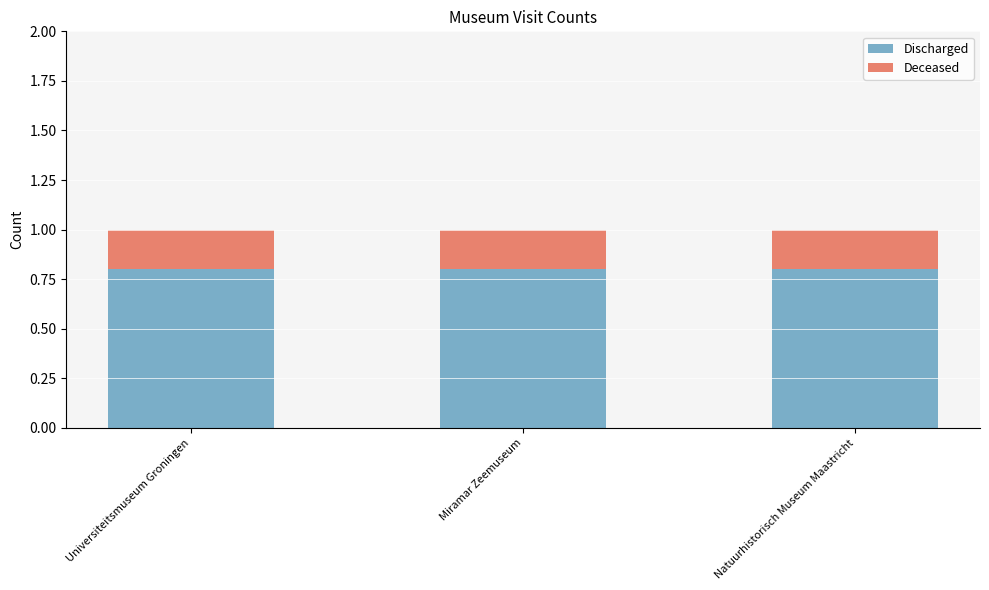

What is the sum of the Discharged values at Universiteitsmuseum Groningen and Miramar Zeemuseum?

1.6